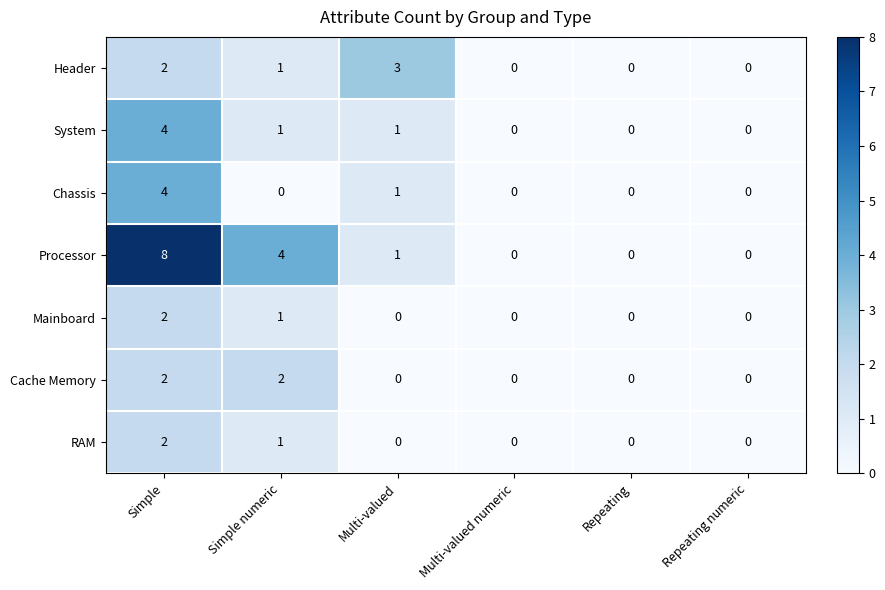

The value of RAM at Multi-valued is 0. True or false?

True